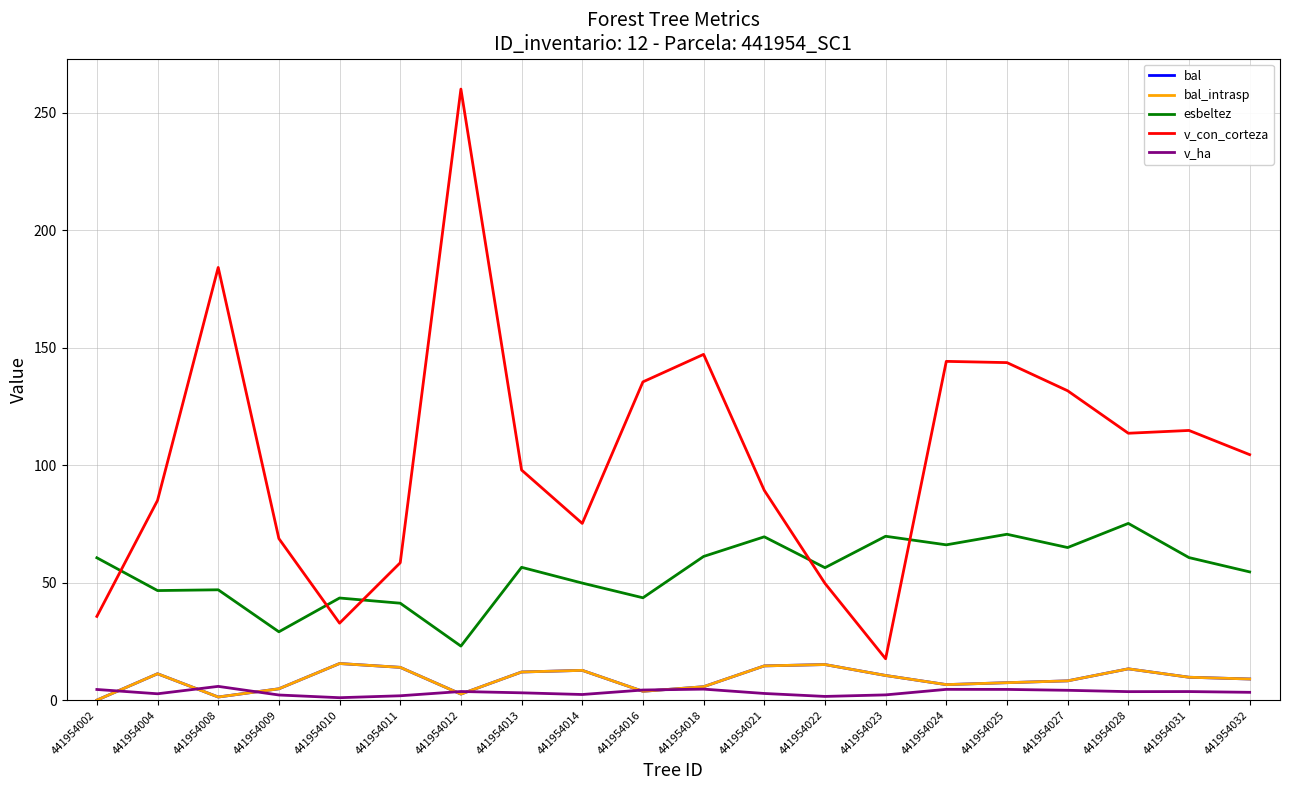

How many lines are shown in the chart?

5